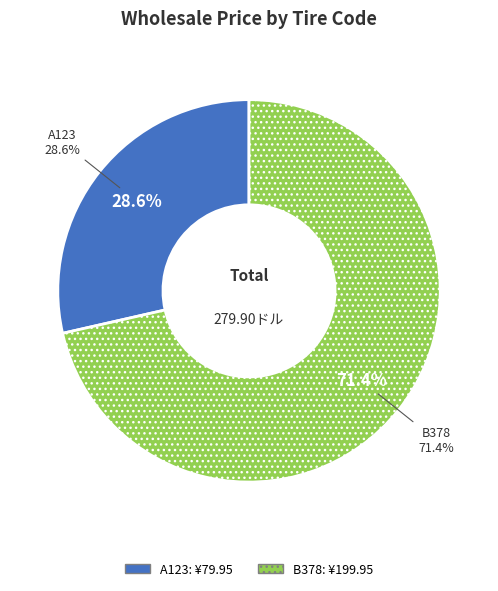

How many segments does this pie chart have?

2